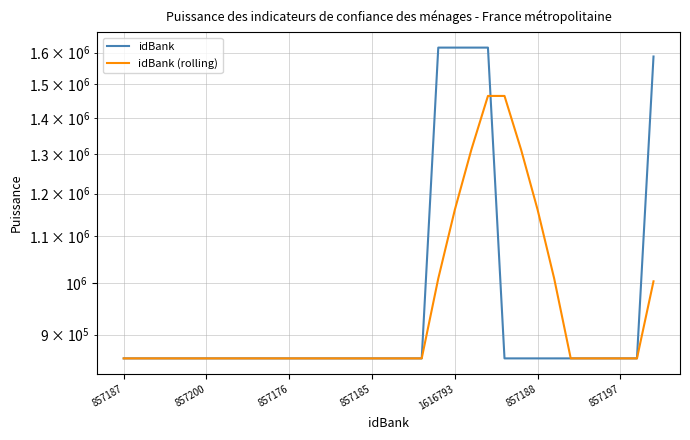

List the series in order of their overall mean, lowest first.

idBank (rolling), idBank